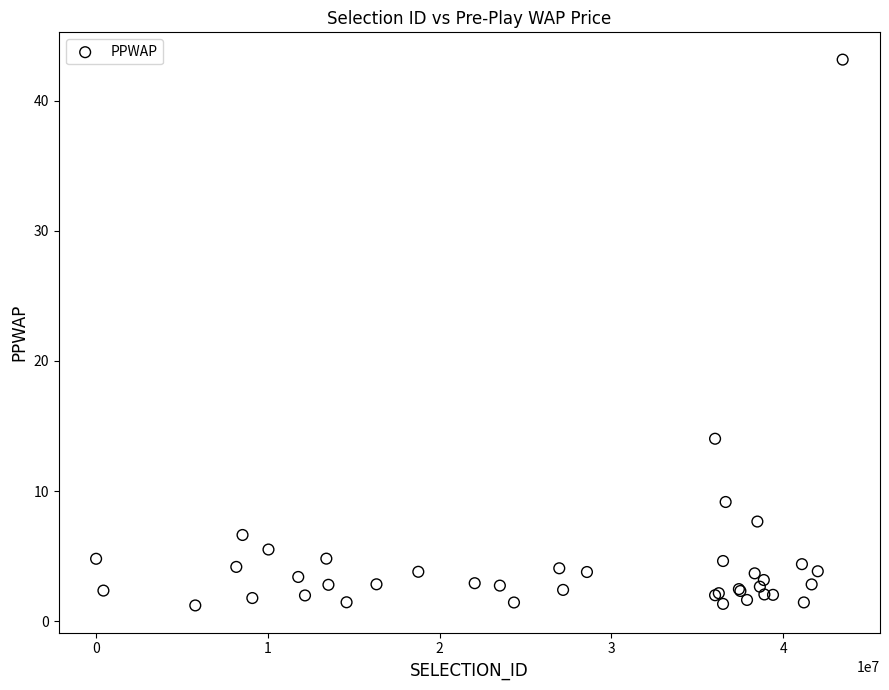

What Y value in the scatter plot is closest to 22?

14.0